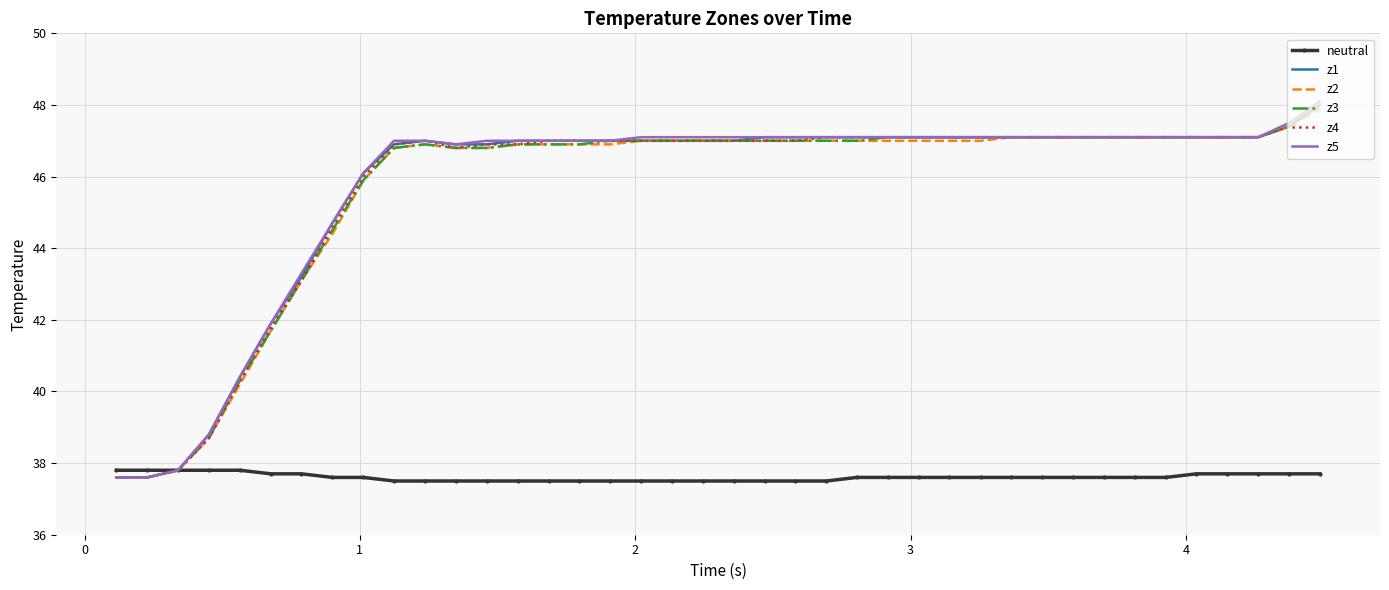

What is the maximum value for neutral?

37.8